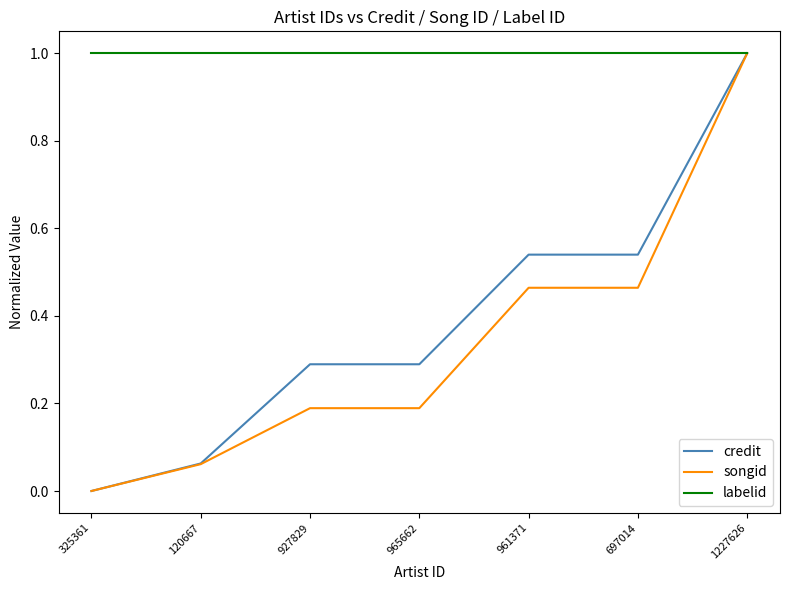

What is the total value across all series at 927829?

1.5